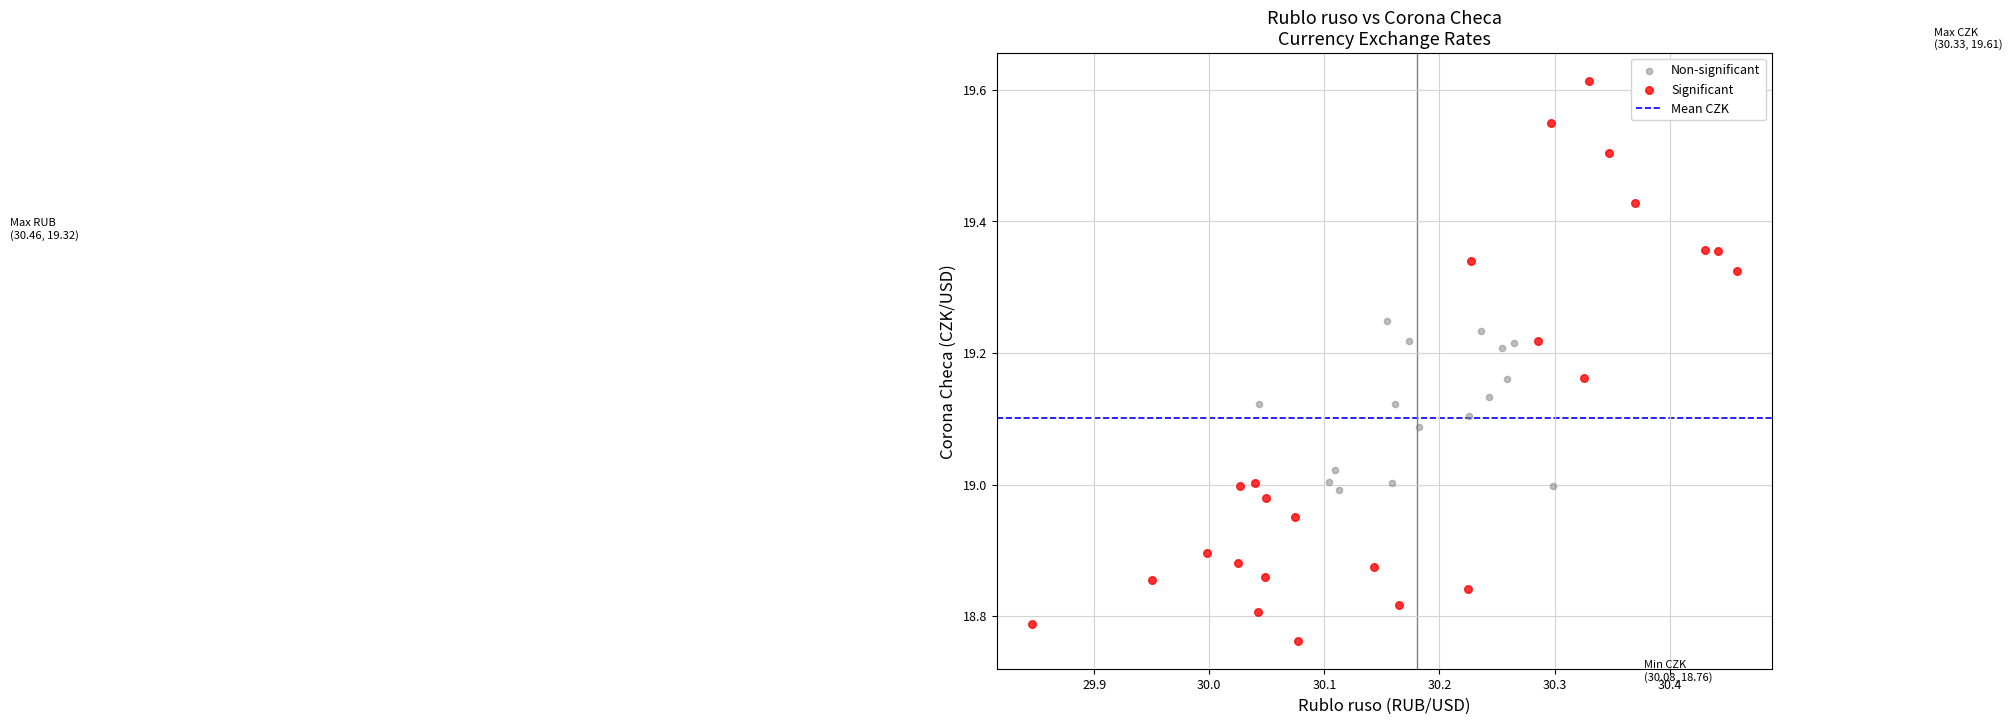

Which series has the widest spread of Y values?

Significant